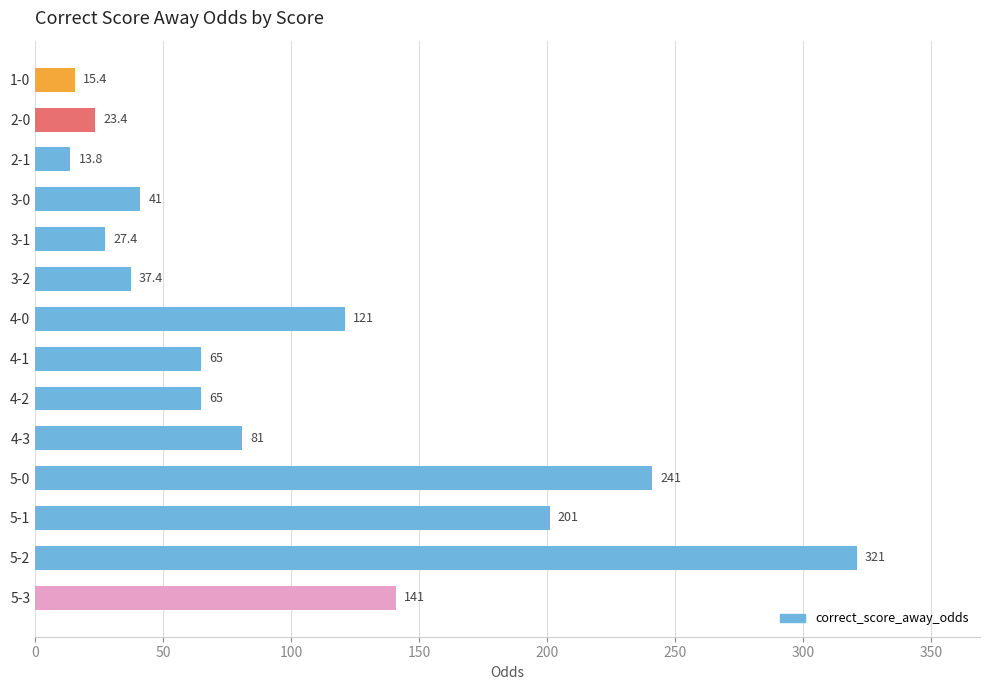

What is the sum of all values?

1394.4